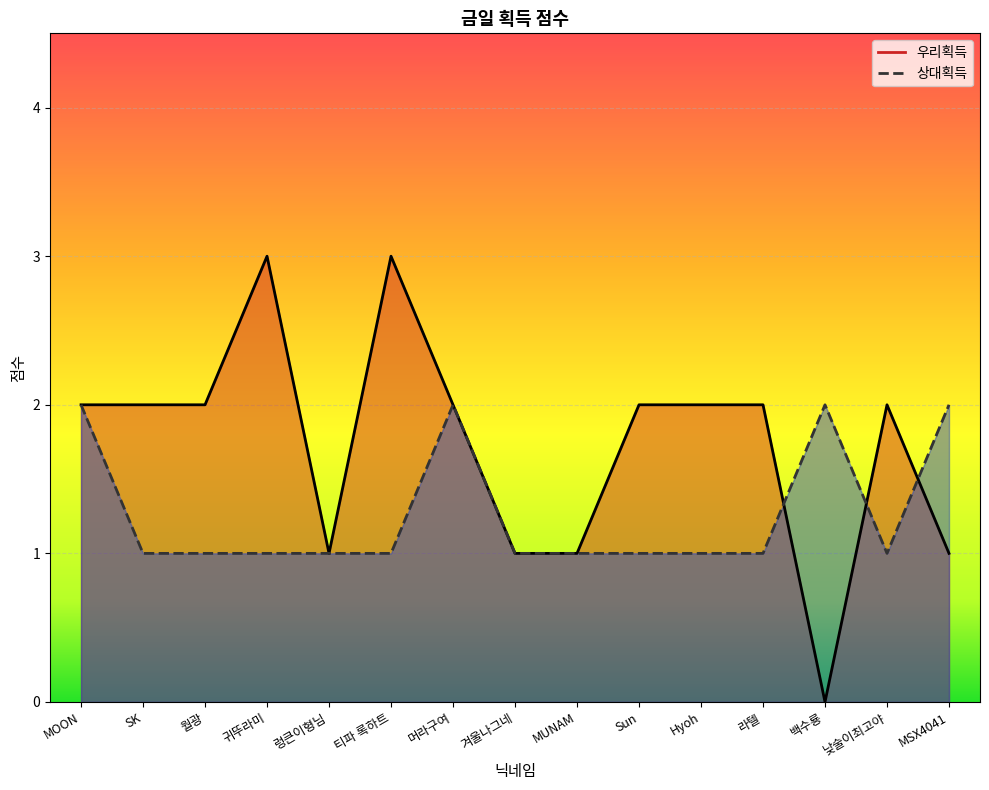

What is the label of the 4th point from the right?

라텔